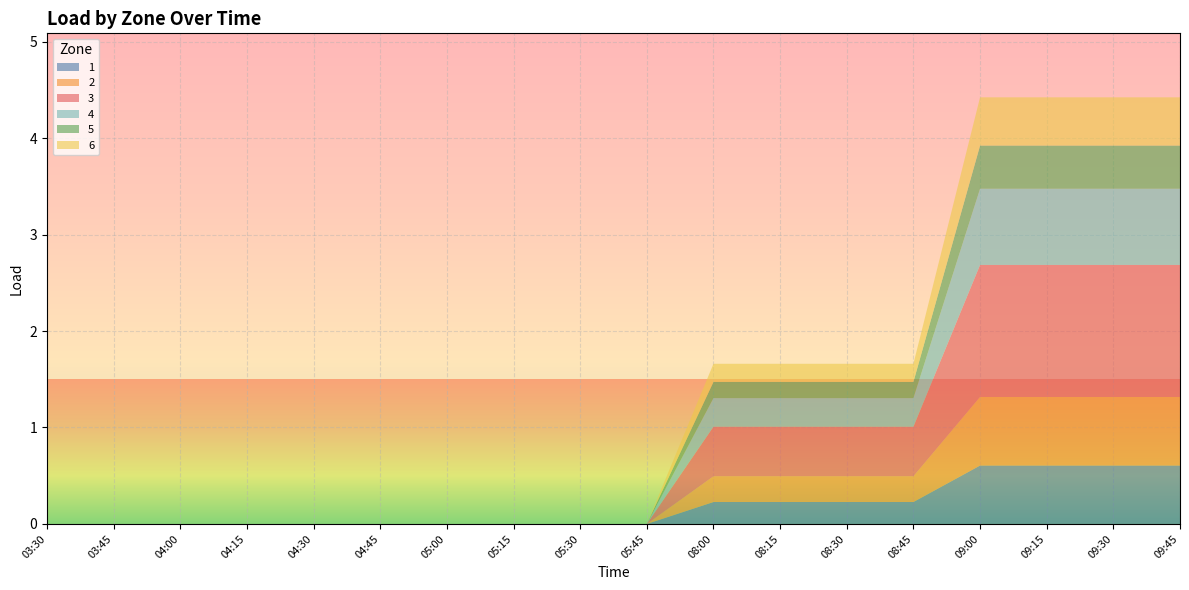

Reading left to right, extract all data points from this chart.

1: 03:30=0.0	03:45=0.0	04:00=0.0	04:15=0.0	04:30=0.0	04:45=0.0	05:00=0.0	05:15=0.0	05:30=0.0	05:45=0.0	08:00=0.2	08:15=0.2	08:30=0.2	08:45=0.2	09:00=0.6	09:15=0.6	09:30=0.6	09:45=0.6
2: 03:30=0.0	03:45=0.0	04:00=0.0	04:15=0.0	04:30=0.0	04:45=0.0	05:00=0.0	05:15=0.0	05:30=0.0	05:45=0.0	08:00=0.3	08:15=0.3	08:30=0.3	08:45=0.3	09:00=0.7	09:15=0.7	09:30=0.7	09:45=0.7
3: 03:30=0.0	03:45=0.0	04:00=0.0	04:15=0.0	04:30=0.0	04:45=0.0	05:00=0.0	05:15=0.0	05:30=0.0	05:45=0.0	08:00=0.5	08:15=0.5	08:30=0.5	08:45=0.5	09:00=1.4	09:15=1.4	09:30=1.4	09:45=1.4
4: 03:30=0.0	03:45=0.0	04:00=0.0	04:15=0.0	04:30=0.0	04:45=0.0	05:00=0.0	05:15=0.0	05:30=0.0	05:45=0.0	08:00=0.3	08:15=0.3	08:30=0.3	08:45=0.3	09:00=0.8	09:15=0.8	09:30=0.8	09:45=0.8
5: 03:30=0.0	03:45=0.0	04:00=0.0	04:15=0.0	04:30=0.0	04:45=0.0	05:00=0.0	05:15=0.0	05:30=0.0	05:45=0.0	08:00=0.2	08:15=0.2	08:30=0.2	08:45=0.2	09:00=0.4	09:15=0.4	09:30=0.4	09:45=0.4
6: 03:30=0.0	03:45=0.0	04:00=0.0	04:15=0.0	04:30=0.0	04:45=0.0	05:00=0.0	05:15=0.0	05:30=0.0	05:45=0.0	08:00=0.2	08:15=0.2	08:30=0.2	08:45=0.2	09:00=0.5	09:15=0.5	09:30=0.5	09:45=0.5